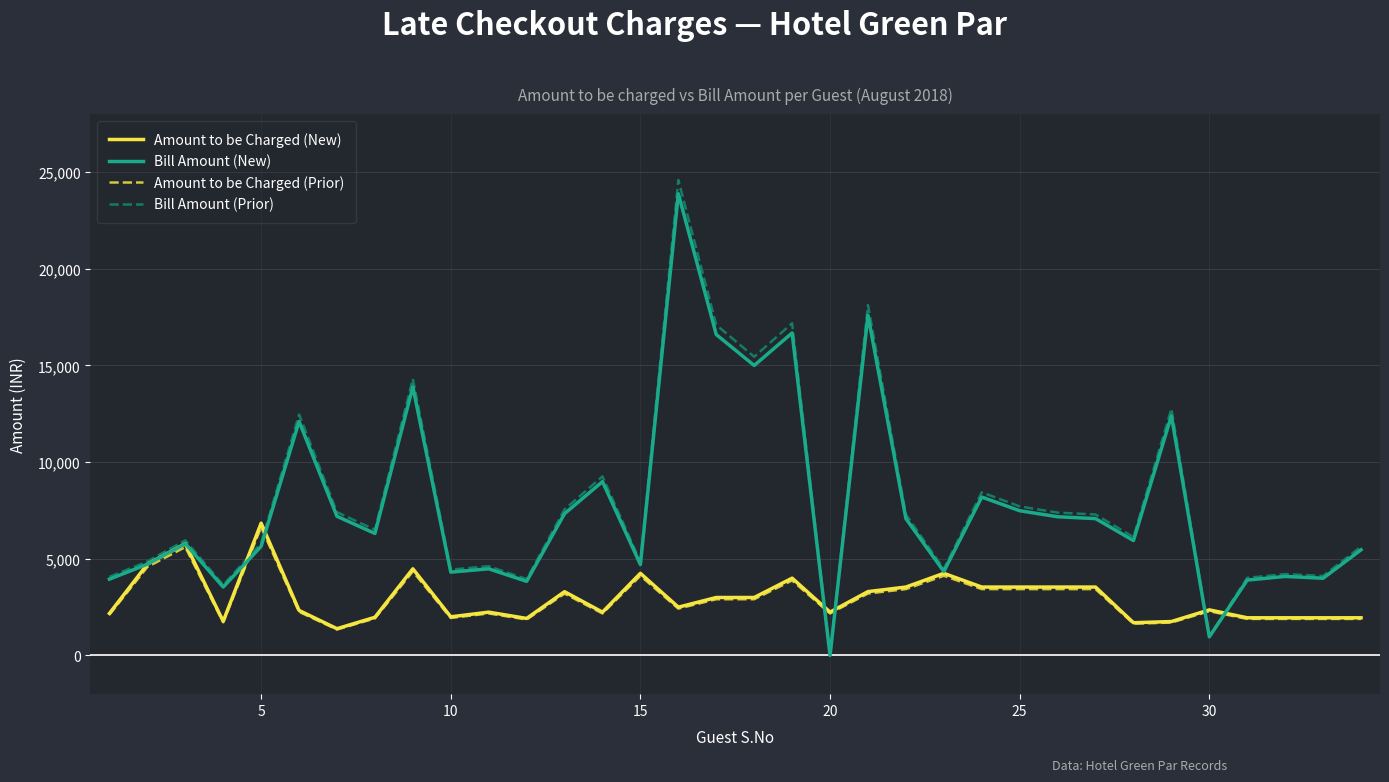

What is the minimum value for Amount to be Charged (Prior)?

1344.9